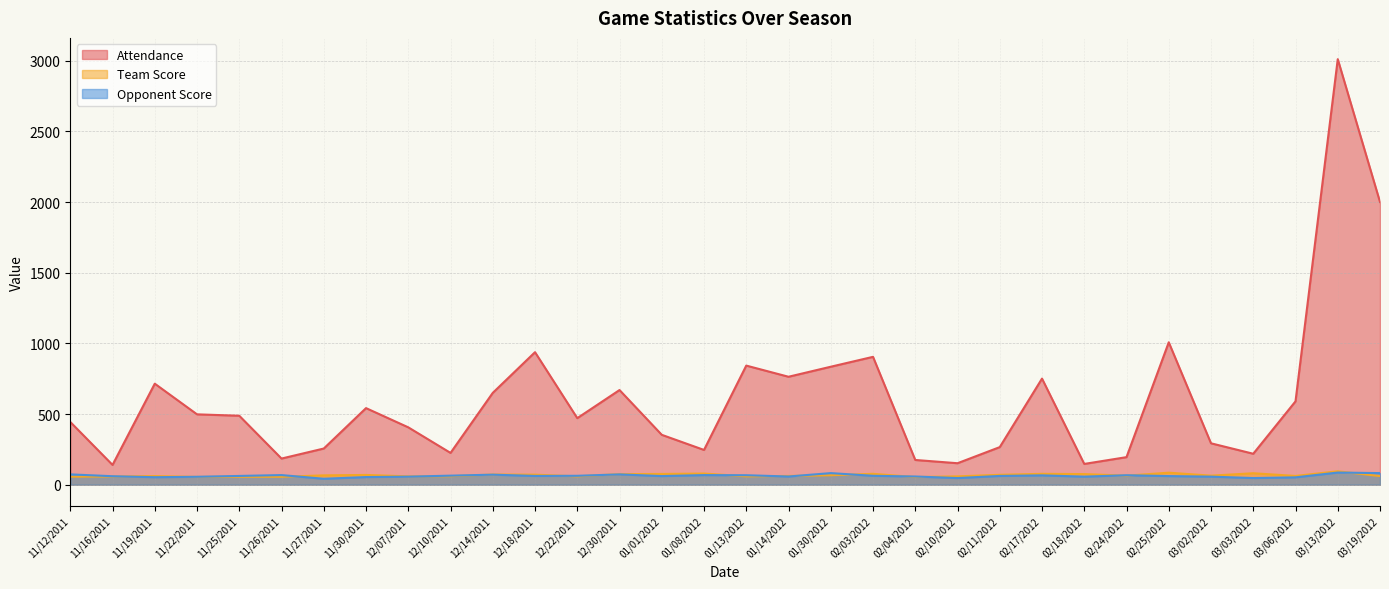

Is the value of Team Score at 01/01/2012 greater than the value of Opponent Score at 02/03/2012?

Yes